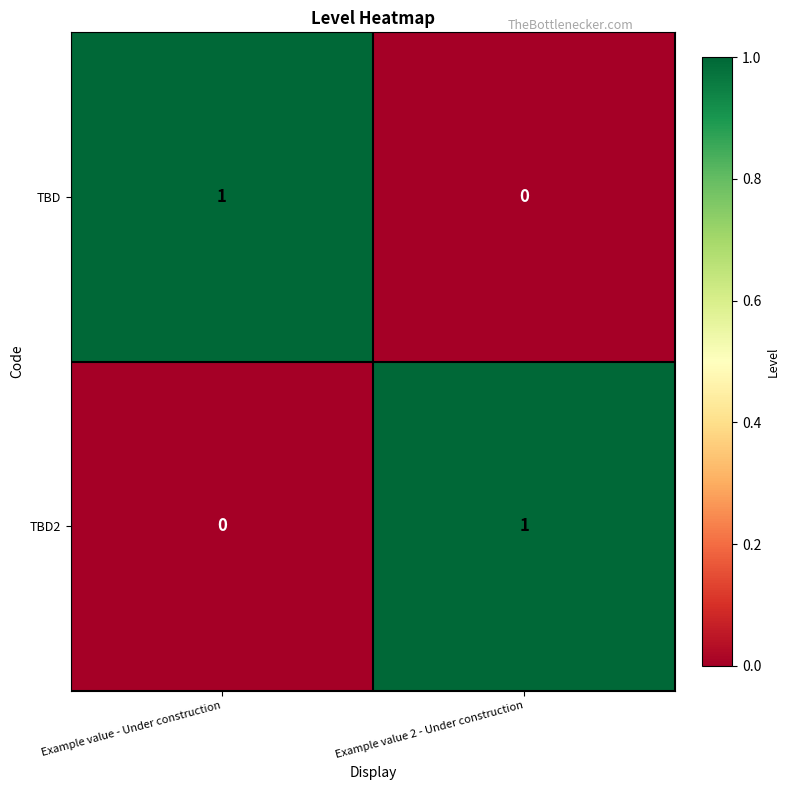

Is the value of TBD at Example value 2 - Under construction greater than the value of TBD2 at Example value 2 - Under construction?

No